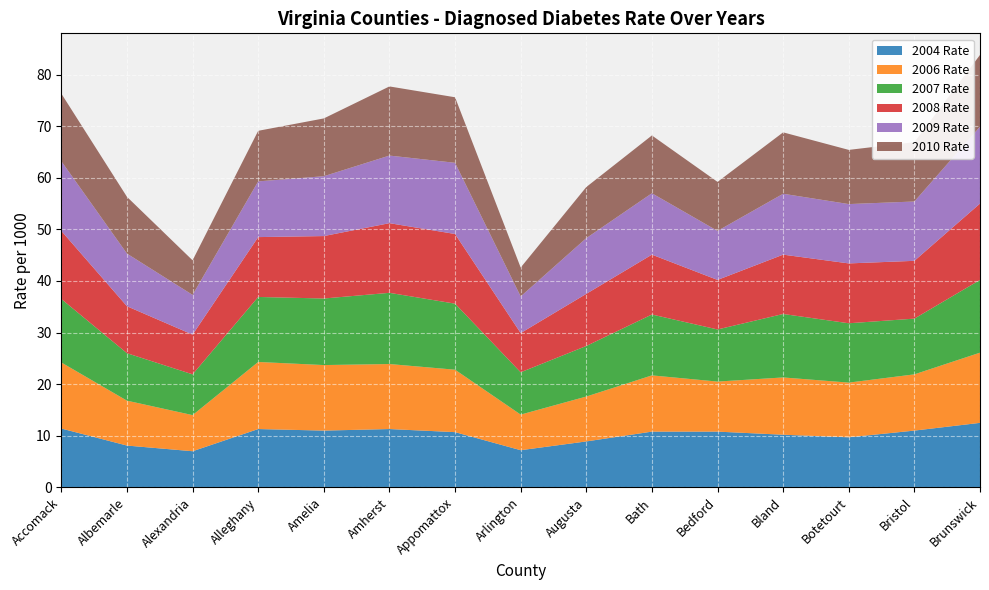

Reading right to left, what are all the values shown in this chart?

2004 Rate: 12.5	11.0	9.7	10.2	10.8	10.8	8.9	7.2	10.7	11.3	11.0	11.3	7.0	8.1	11.4
2006 Rate: 13.6	10.9	10.6	11.1	9.7	10.9	8.7	6.9	12.1	12.6	12.7	13.0	7.0	8.7	12.8
2007 Rate: 14.1	10.8	11.5	12.3	10.1	11.8	9.8	8.2	12.8	13.8	12.9	12.6	7.9	9.2	12.3
2008 Rate: 14.8	11.2	11.6	11.5	9.6	11.6	10.1	7.6	13.5	13.5	12.1	11.6	7.7	9.1	13.2
2009 Rate: 14.9	11.5	11.5	11.8	9.5	11.9	10.8	7.1	13.8	13.1	11.6	10.8	7.7	10.2	13.5
2010 Rate: 13.9	11.5	10.5	11.9	9.5	11.2	9.9	5.6	12.7	13.4	11.2	9.8	6.7	11.0	13.1